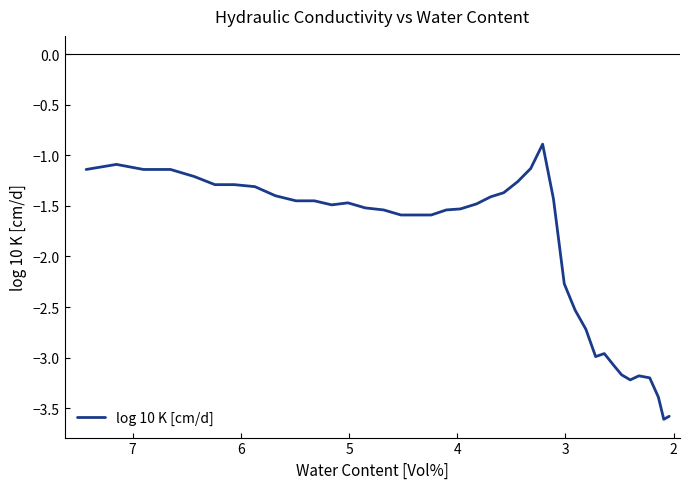

Is it true that the value at 23 is -0.4?

False